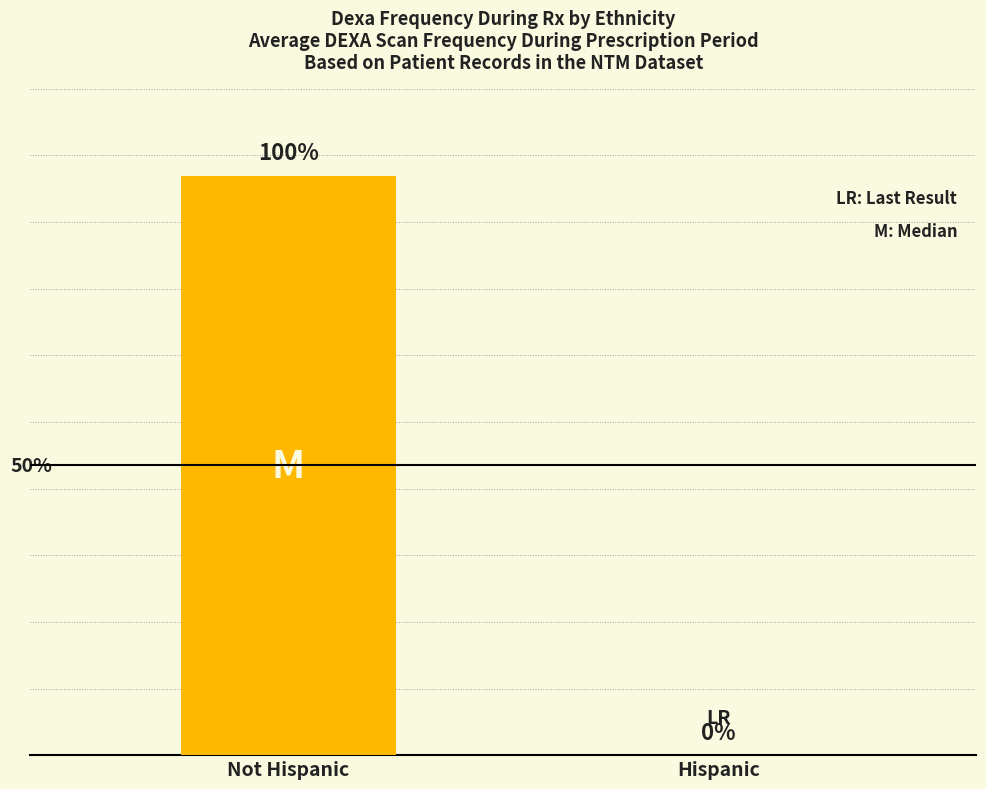

The chart shows a value of -0.7 at Hispanic. True or false?

False